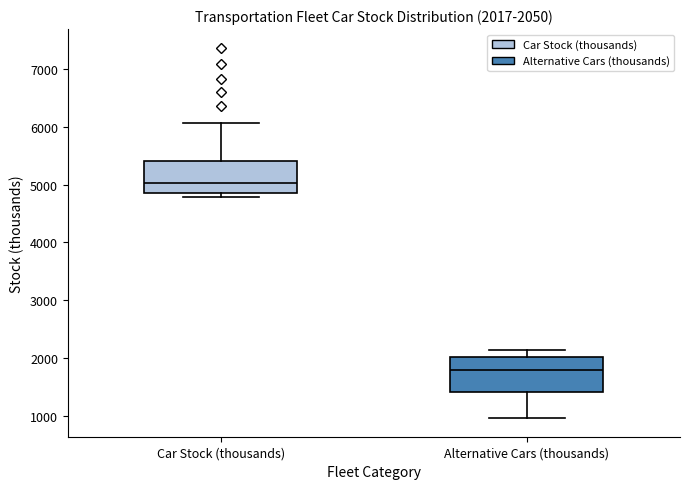

Which box has the lowest median line?

Alternative Cars (thousands)